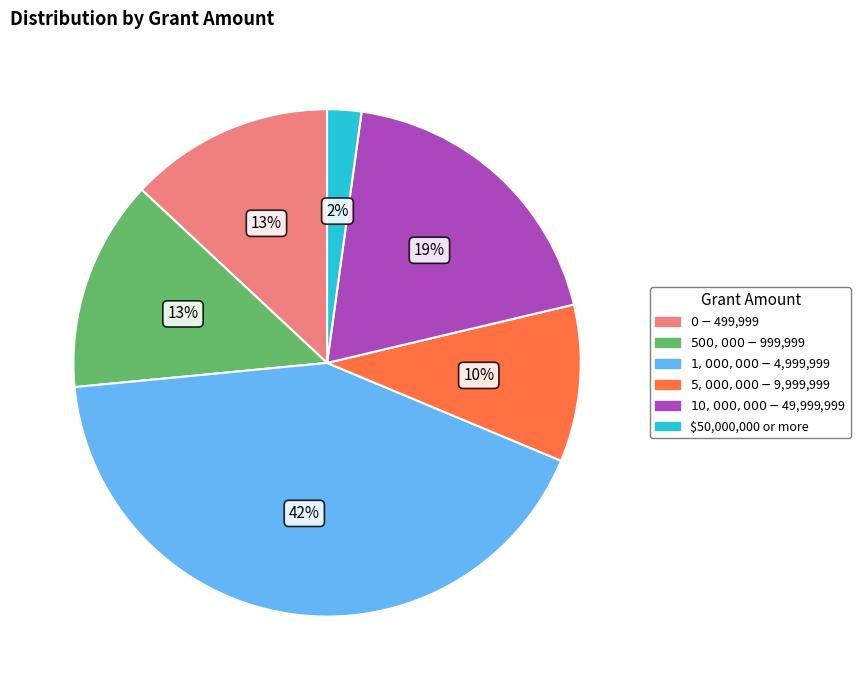

How many slices are in this pie chart?

6